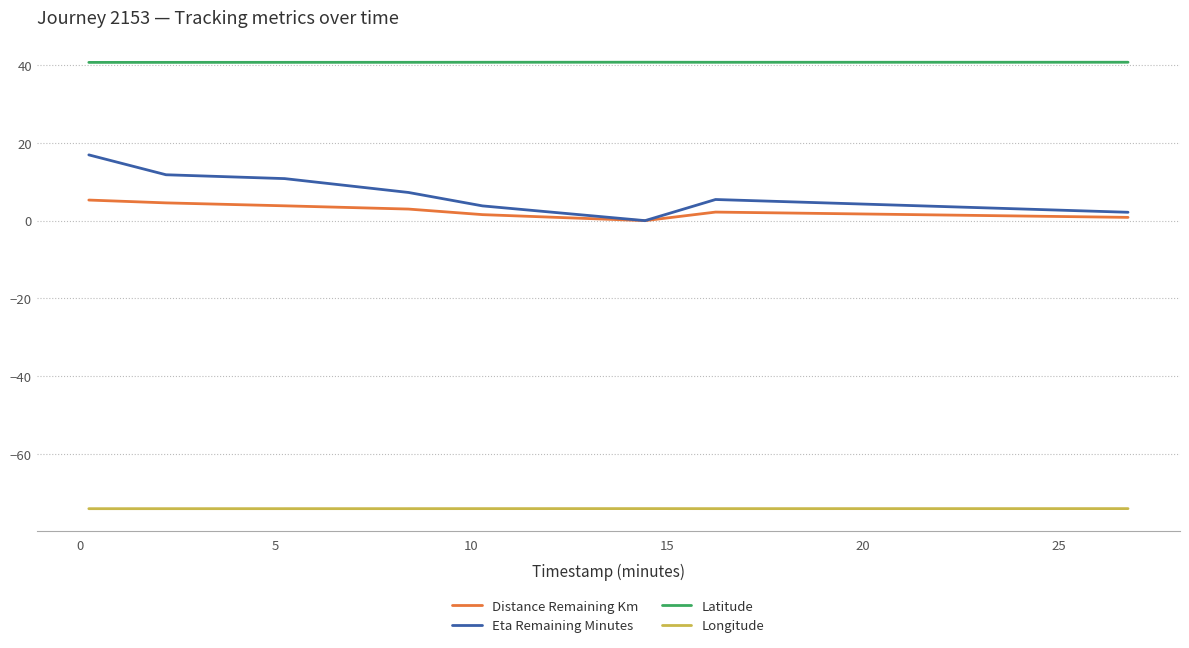

True or false: Longitude and Eta Remaining Minutes intersect in this chart.

False